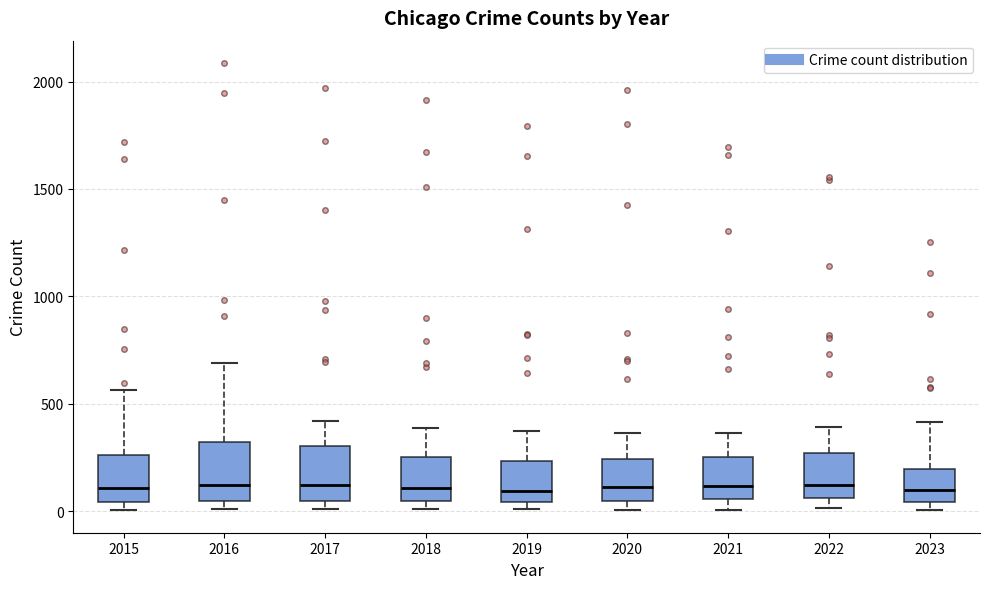

Where does the upper whisker of the box at x = 2015 end on the y-axis? The values are not printed on the chart, so give them approximately, as read against the axis.

550